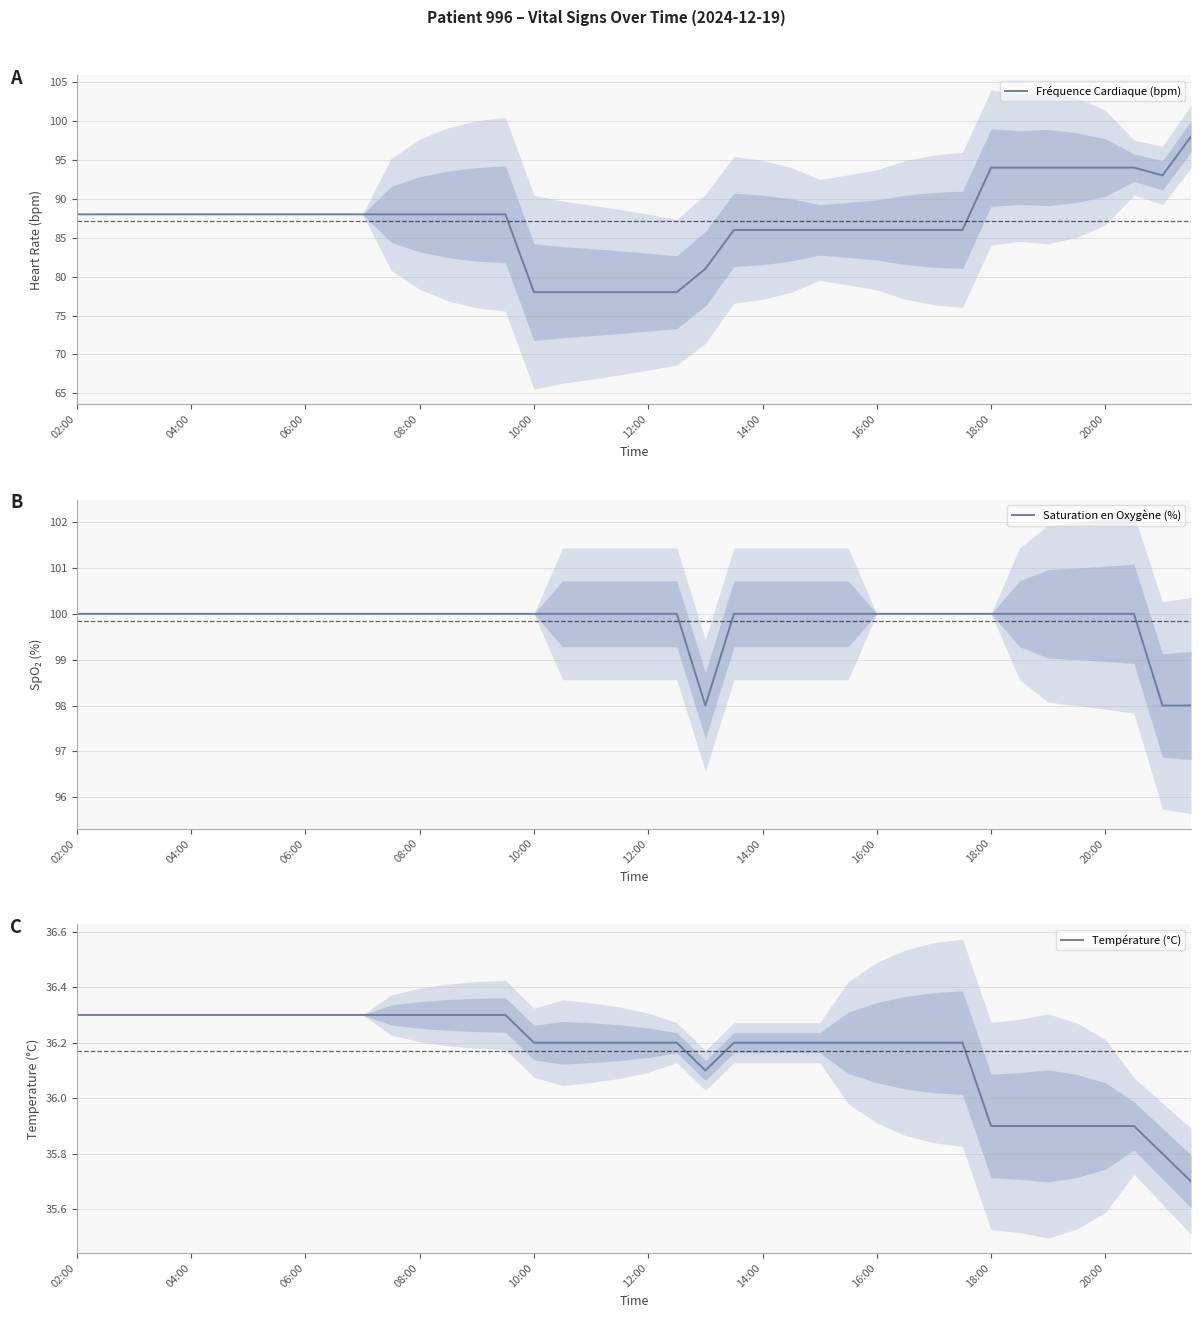

What is the highest value of the Fréquence Cardiaque (bpm) series?

98